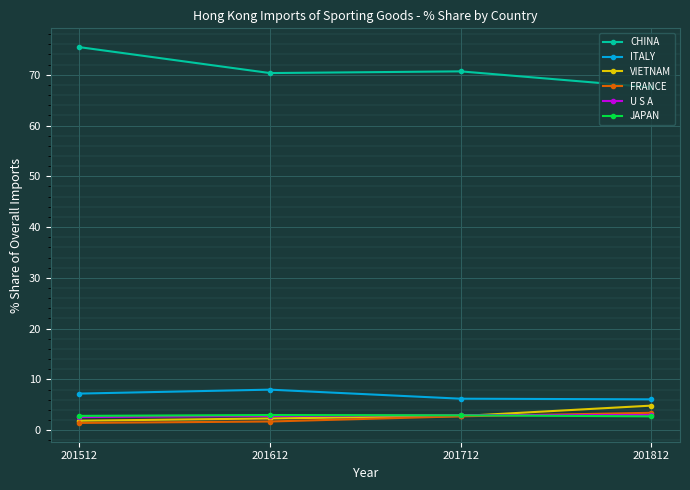

What is the average value of the ITALY series?

6.9